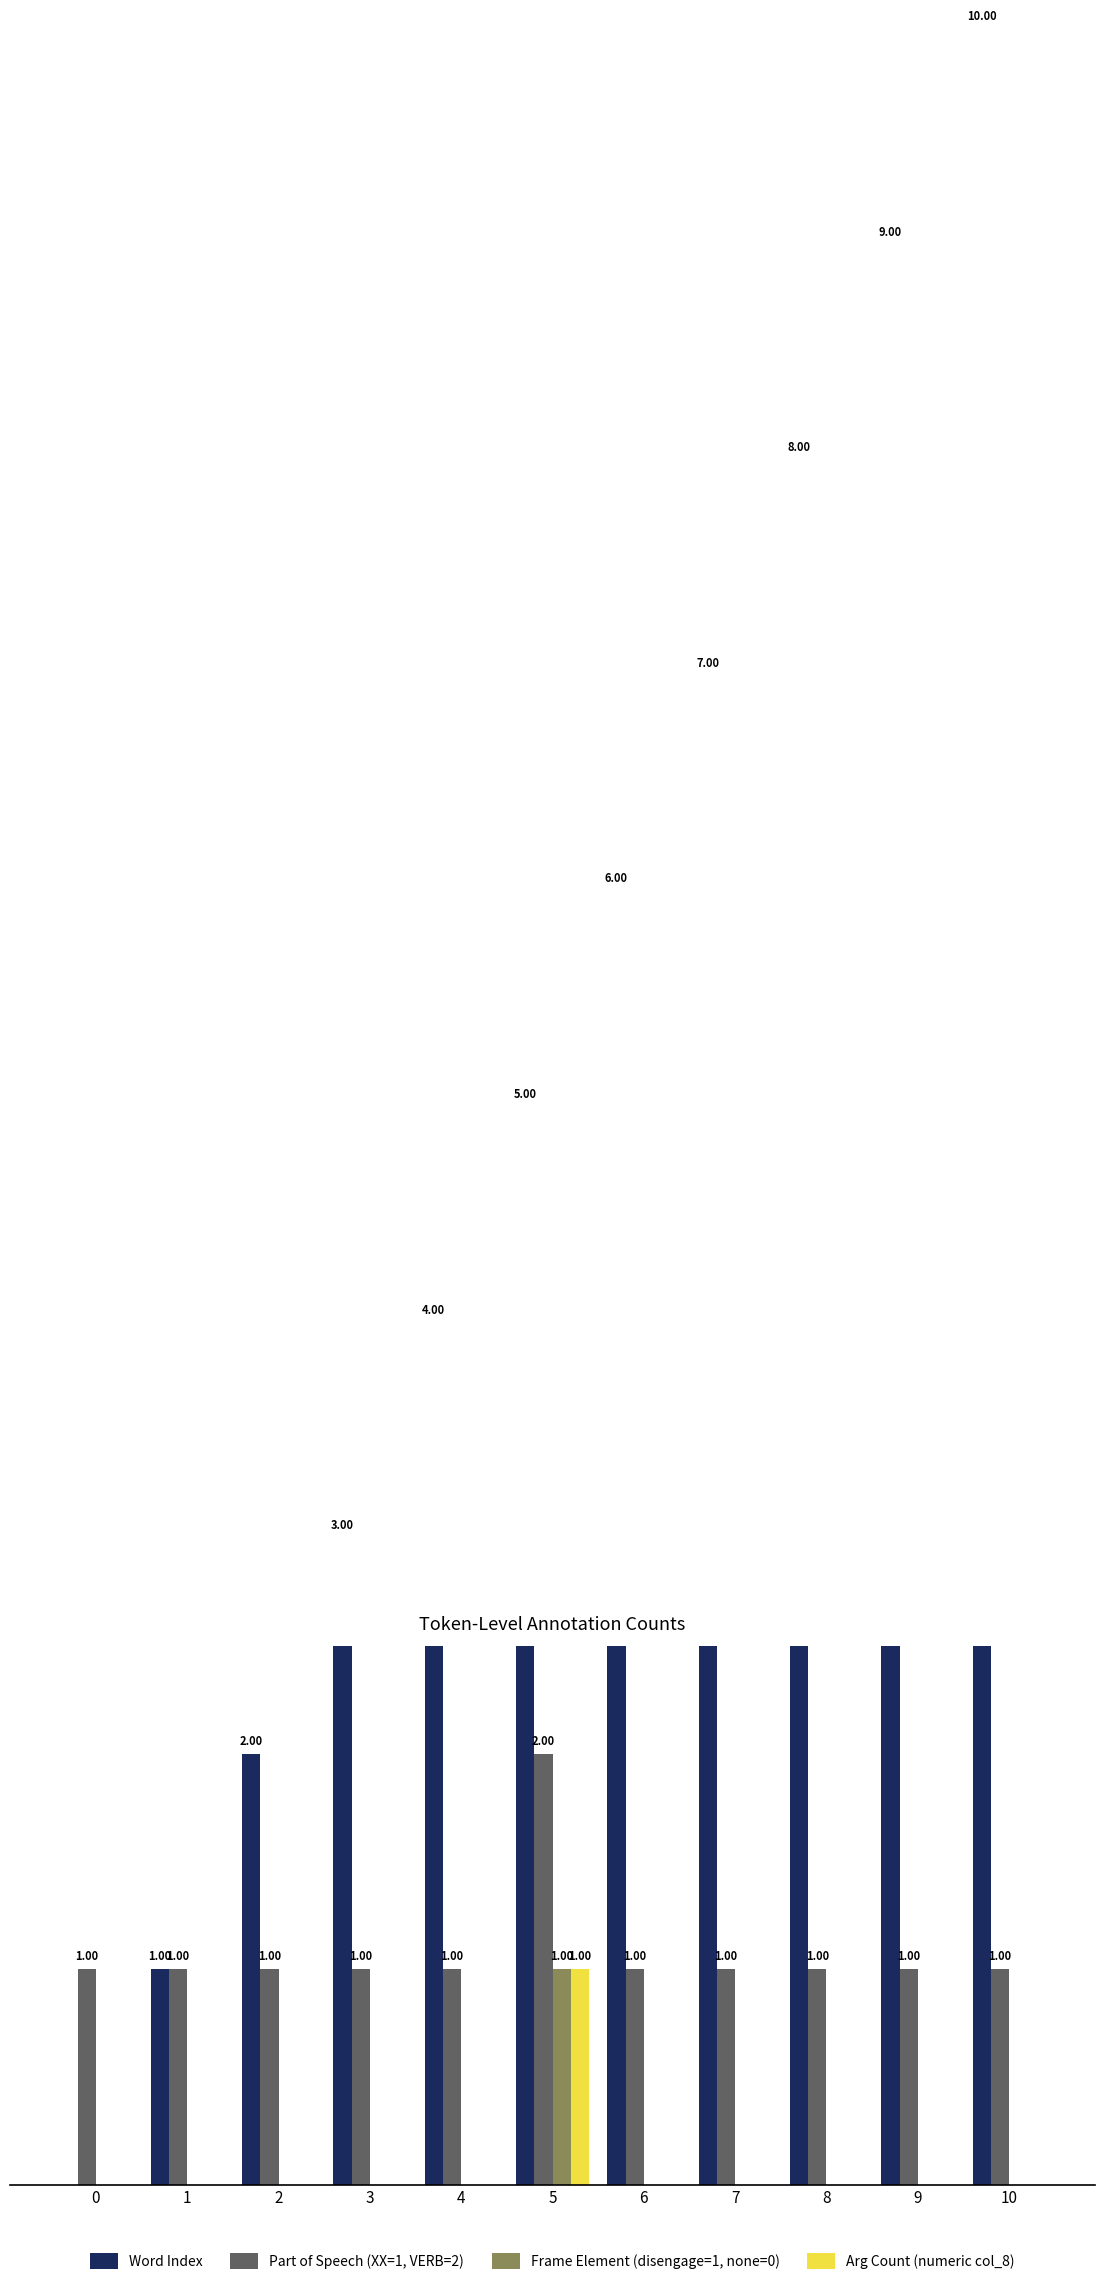

Rank the series by their maximum value, from highest to lowest.

Word Index, Part of Speech (XX=1, VERB=2), Frame Element (disengage=1, none=0), Arg Count (numeric col_8)